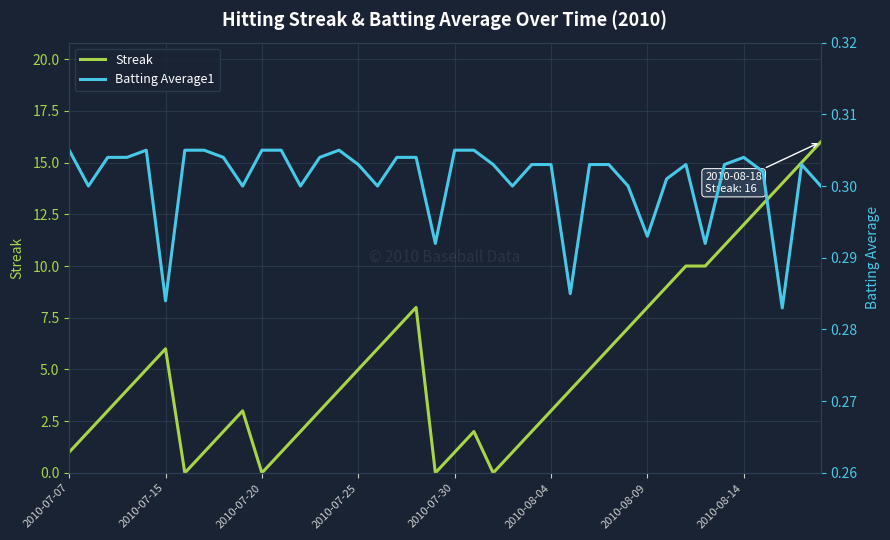

What value does the Streak series have at 12?

2.0